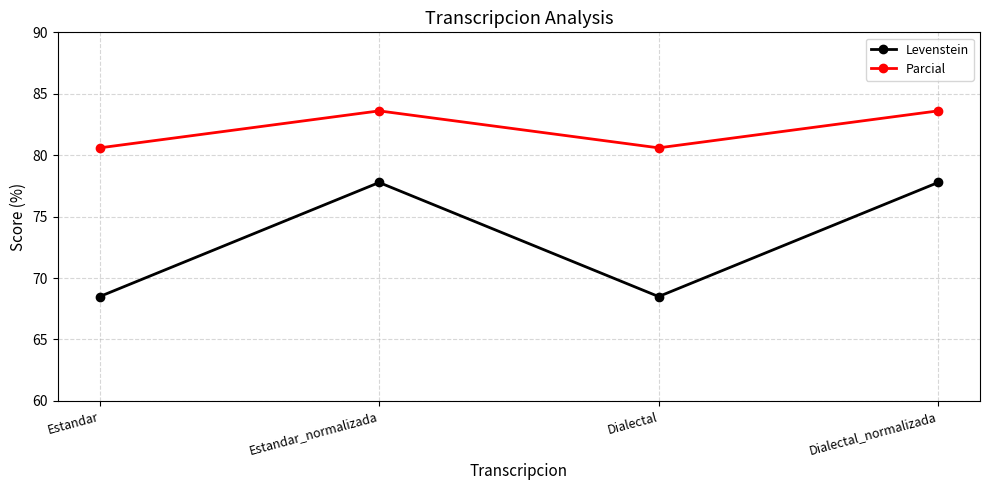

Does the chart have visible grid lines?

Yes